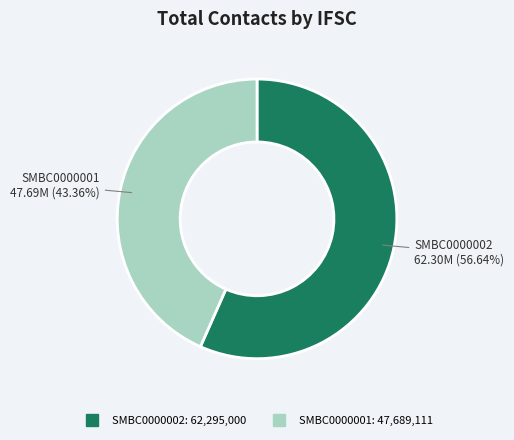

To the nearest percent, what is the combined percentage of SMBC0000001 and SMBC0000002?

100%